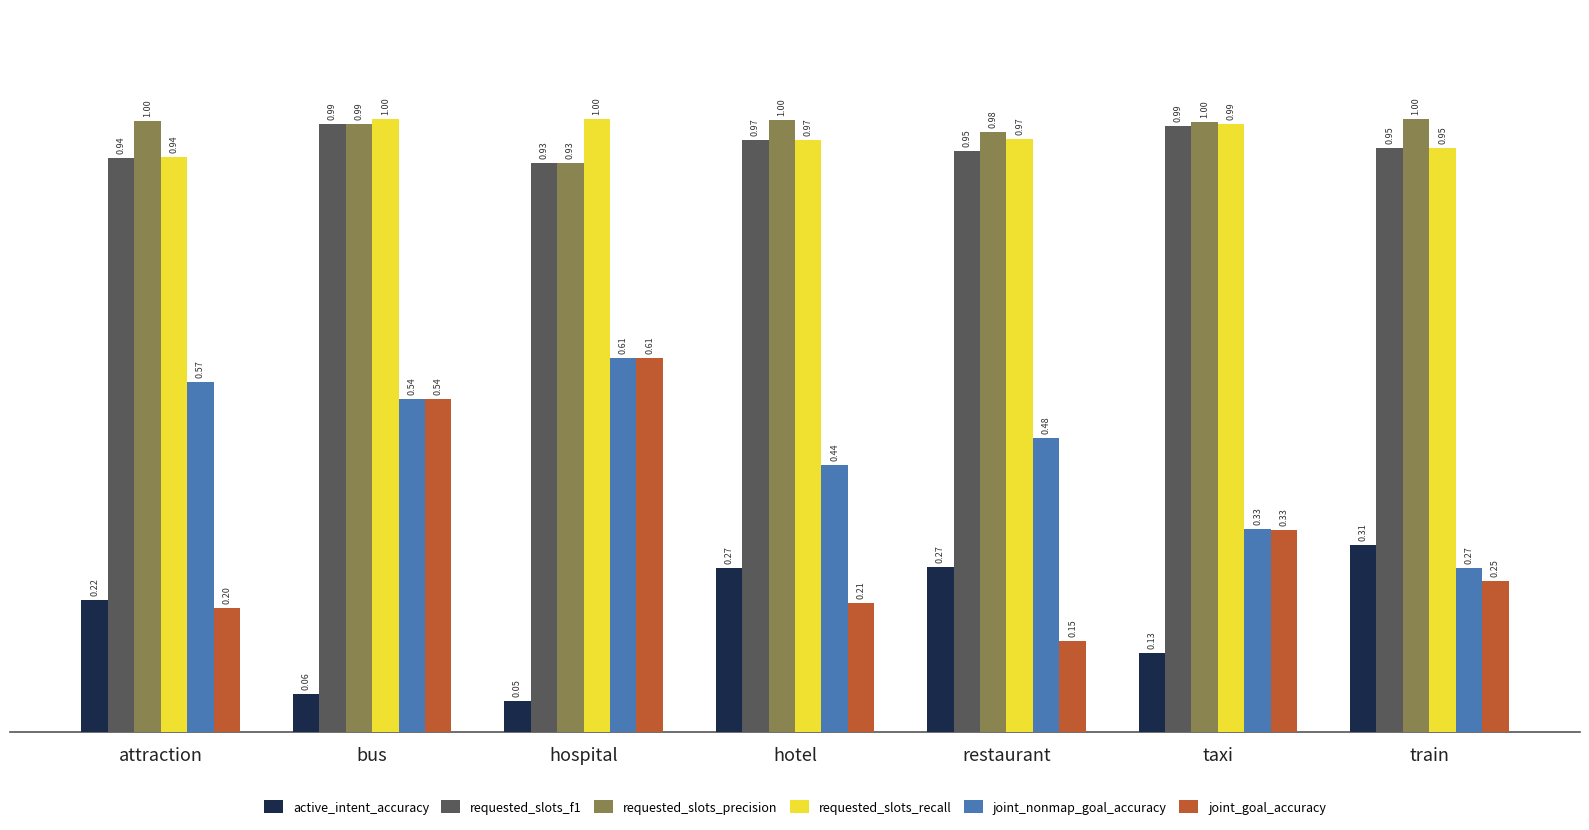

List the labels in order of joint_nonmap_goal_accuracy value, largest first.

hospital, attraction, bus, restaurant, hotel, taxi, train